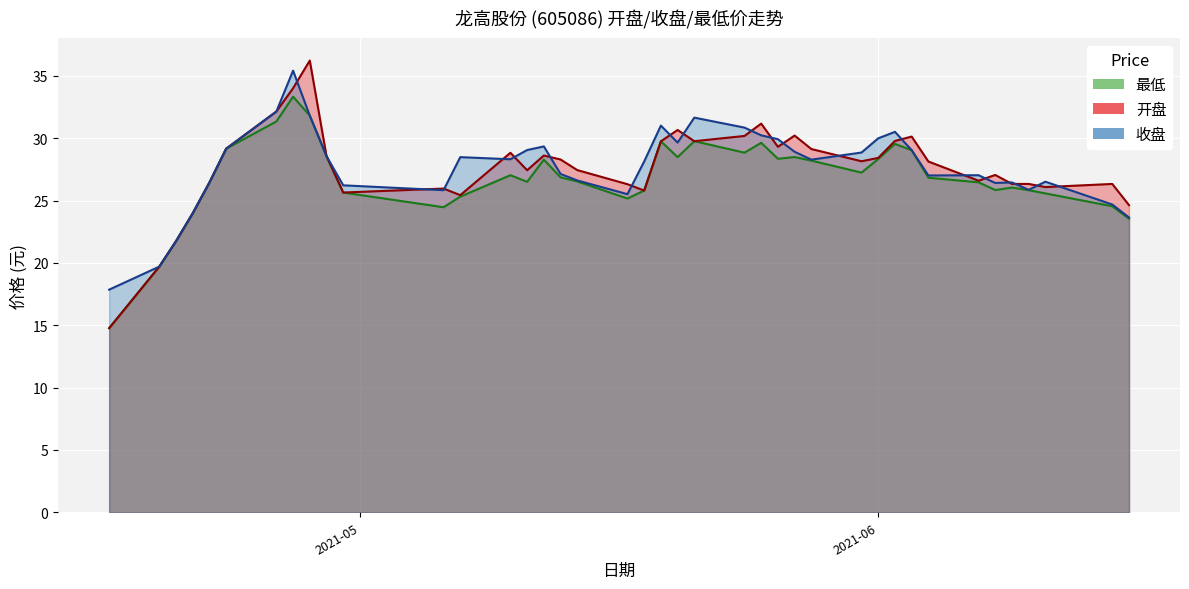

Which has a higher value, 2021-04-29 or 2021-05-17?

2021-04-29